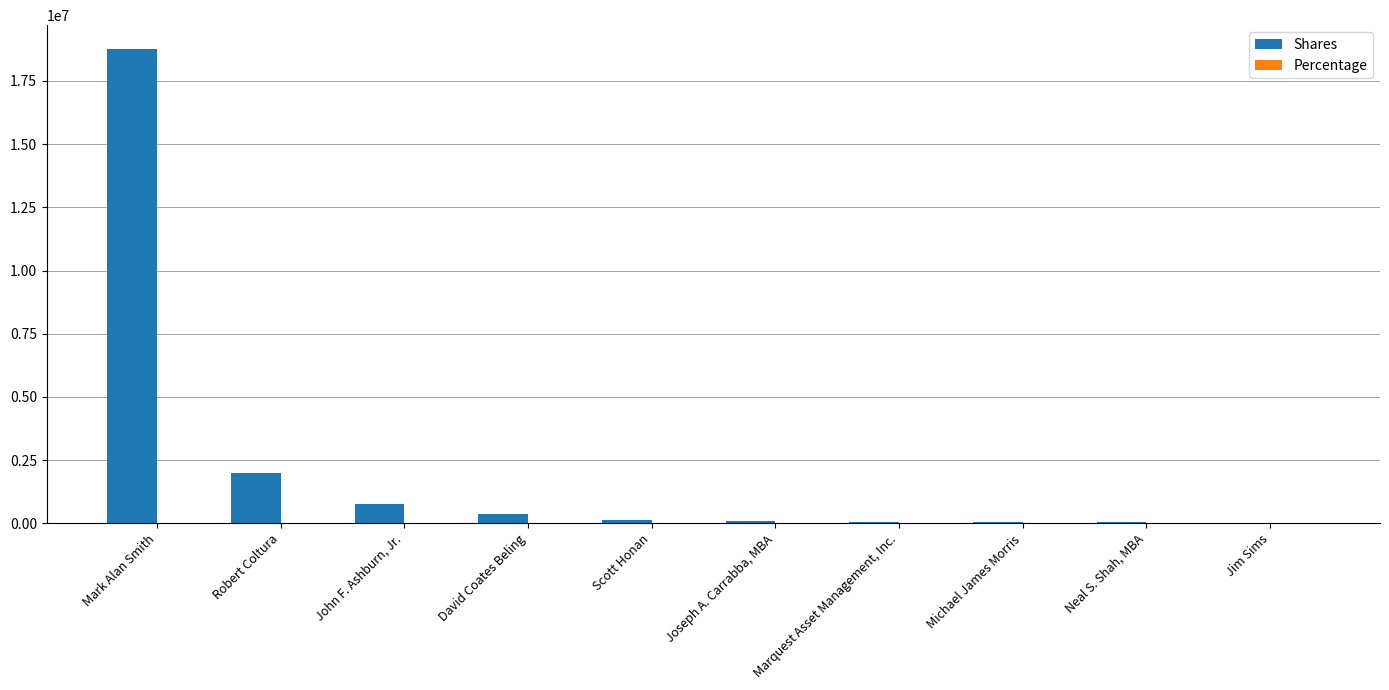

What is the sum of the Shares values at David Coates Beling and John F. Ashburn, Jr.?

1112226.0